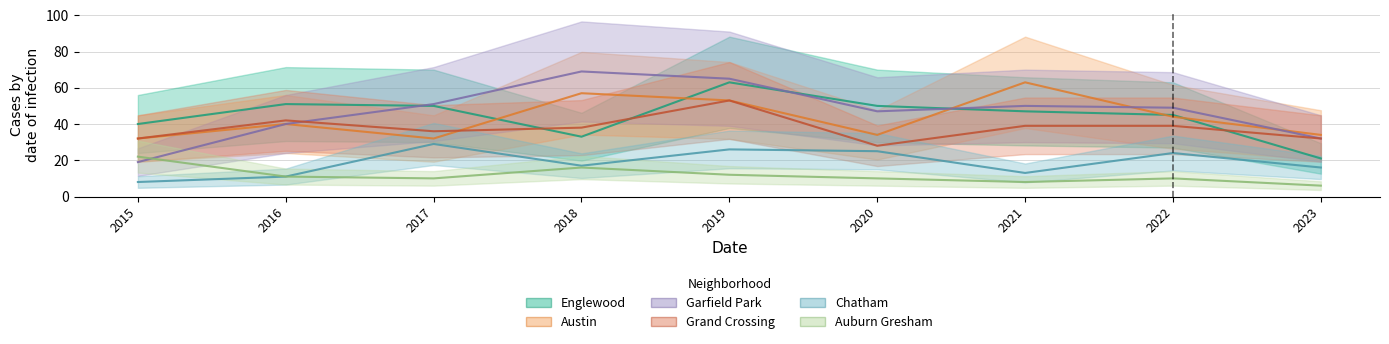

At how many categories does at least one series exceed 36?

8